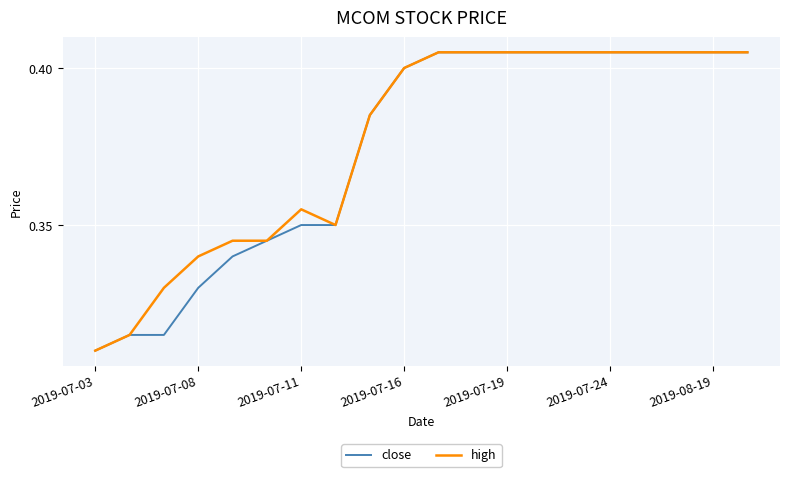

What are all the series names shown in the legend?

close, high